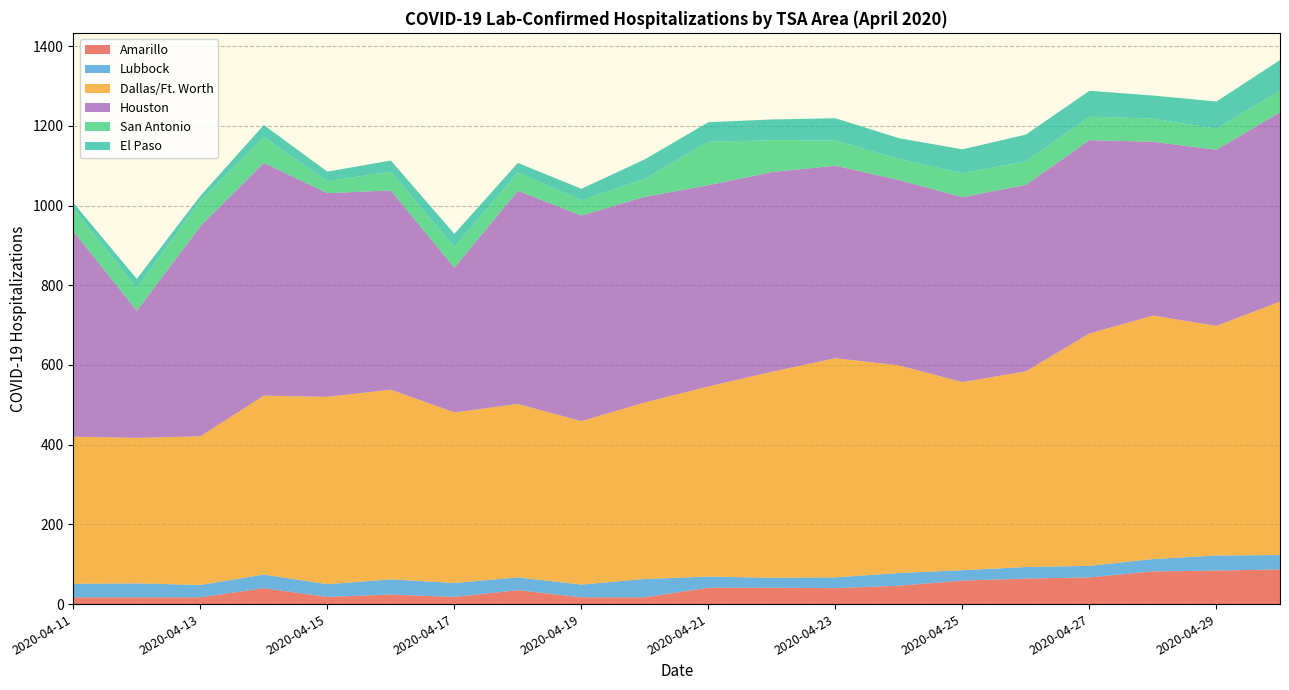

What is the highest value of the Amarillo series?

87